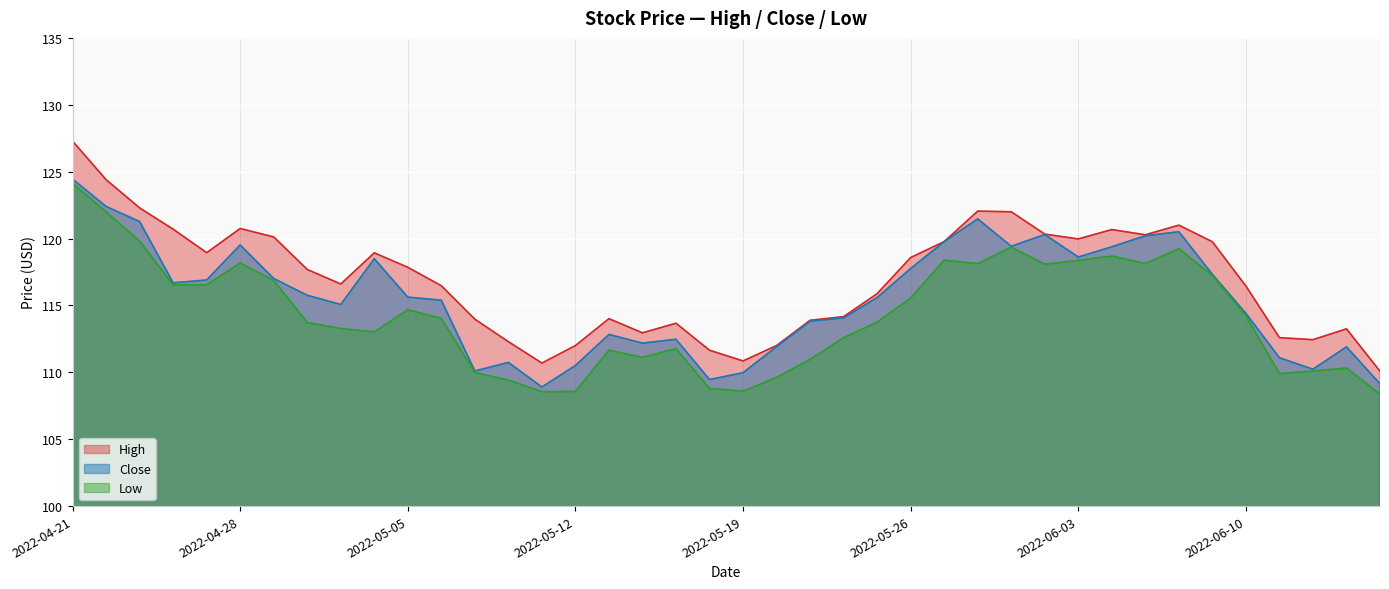

Which category has the lowest value across all series?

2022-06-16